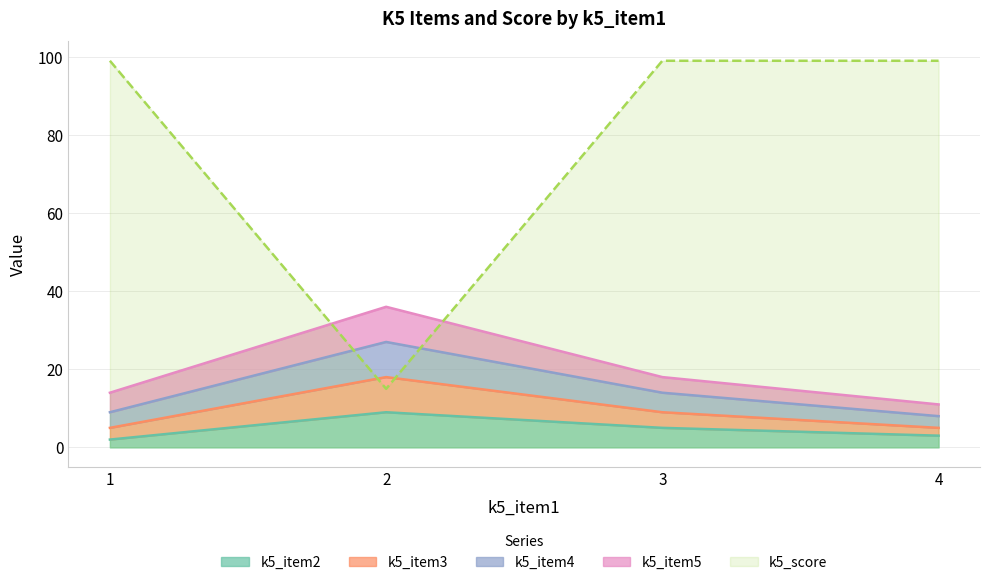

At which category is the sum across all series the highest?

3